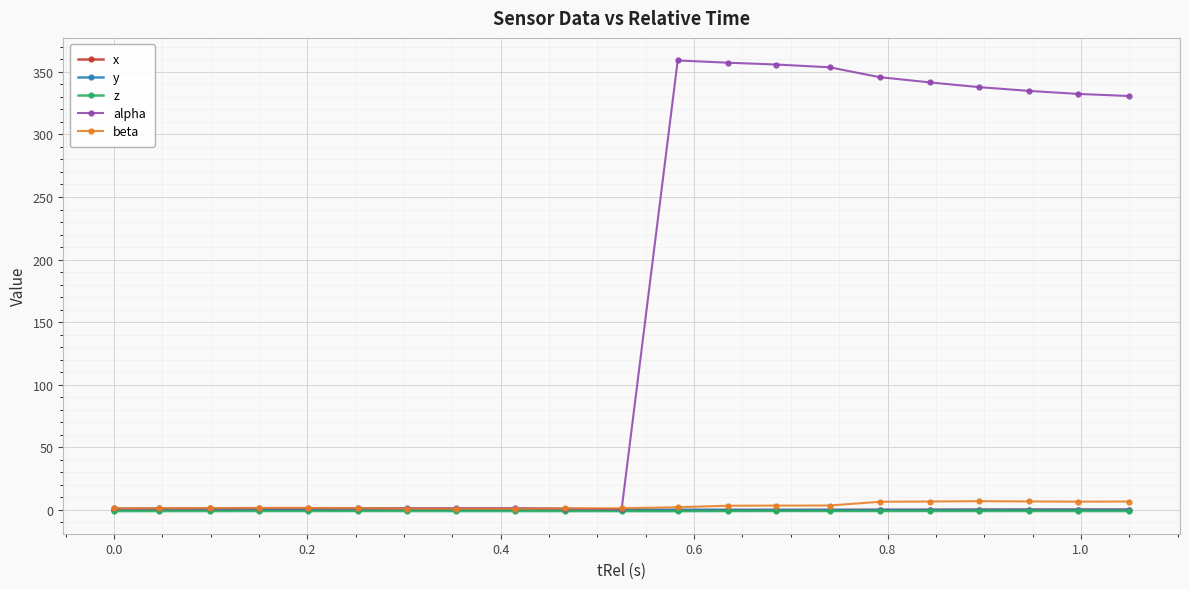

Which series has the largest total across all categories?

alpha